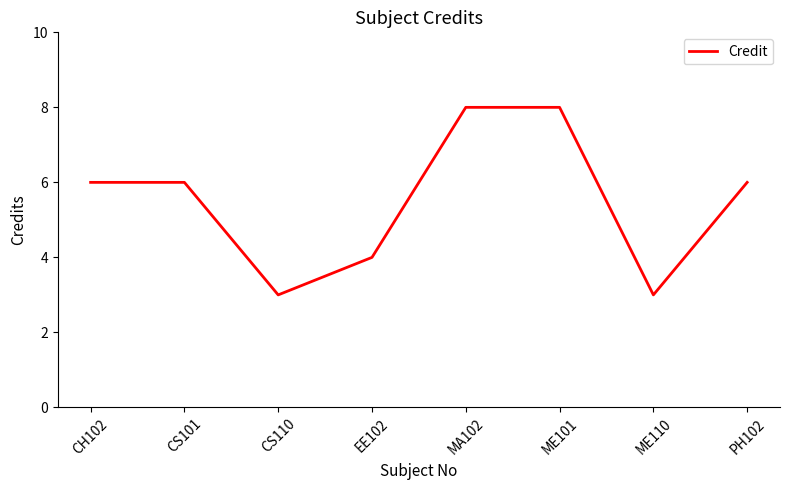

Where is the first local minimum?

CS110